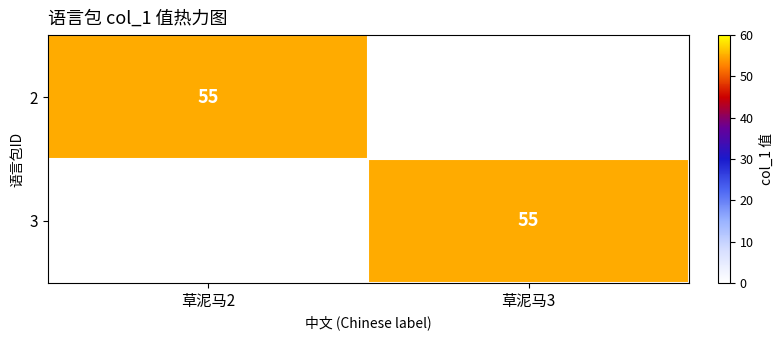

Is it true that 3 equals 96 at 草泥马3?

False